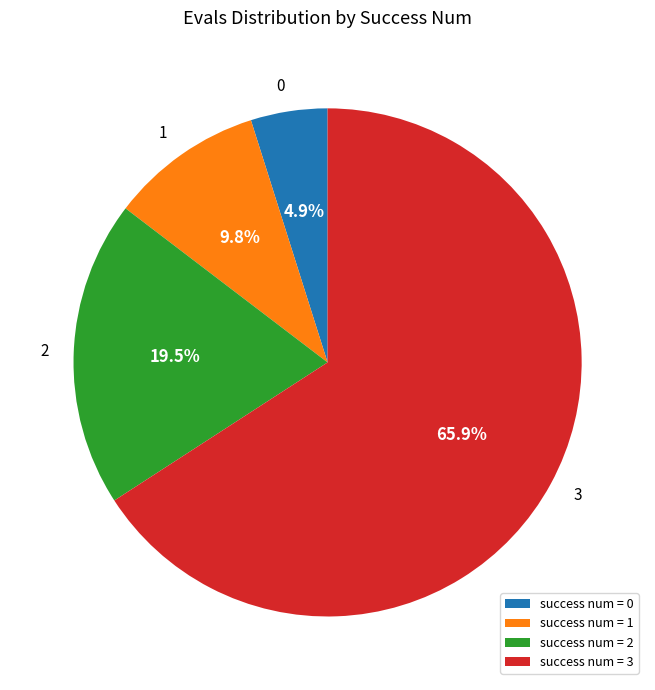

What is the largest slice in the pie chart?

success num = 3